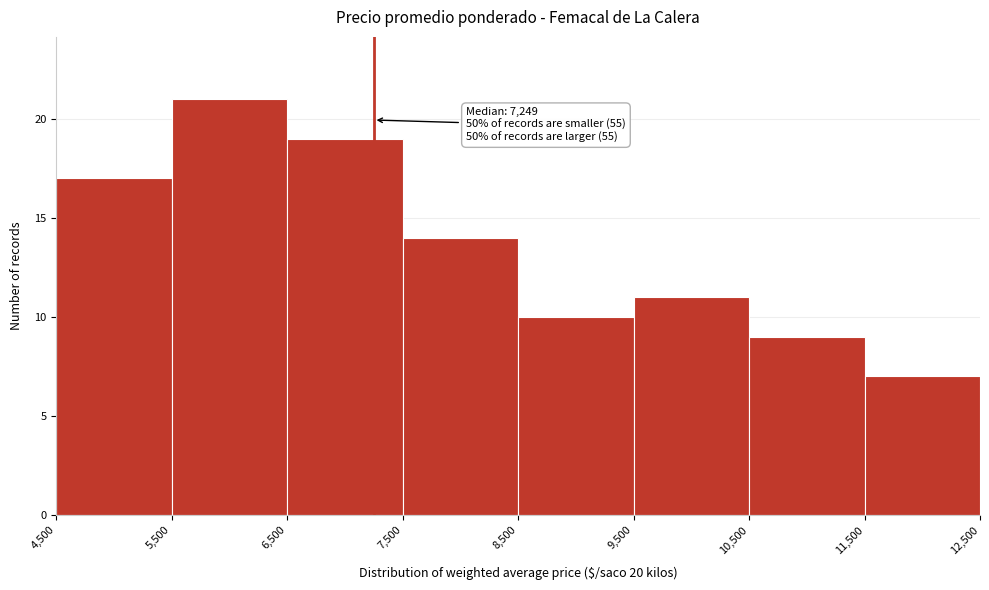

Over which range of the x-axis is the bar tallest?

5,500 to 6,500